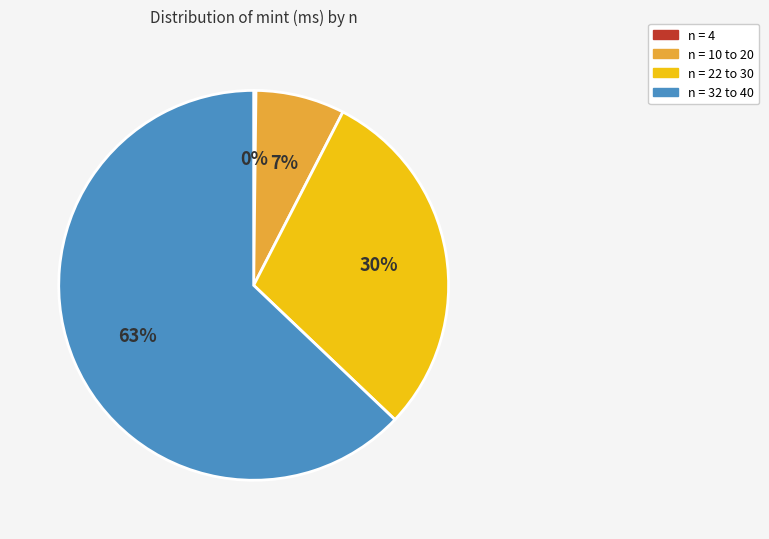

To the nearest percent, what is the difference between the largest and smallest slice percentages?

63%